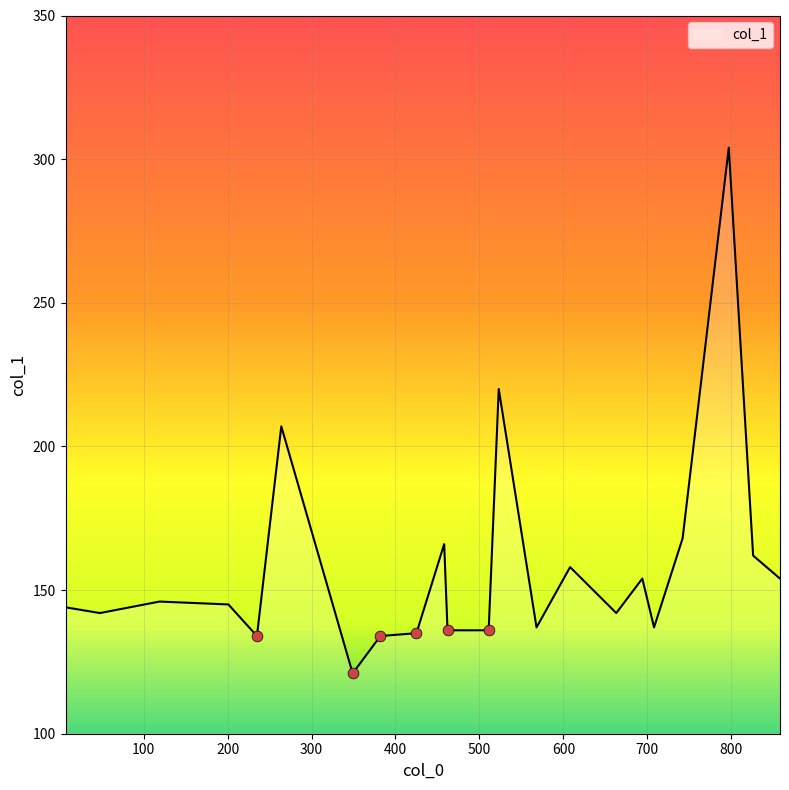

What is the difference between the maximum and minimum values?

183